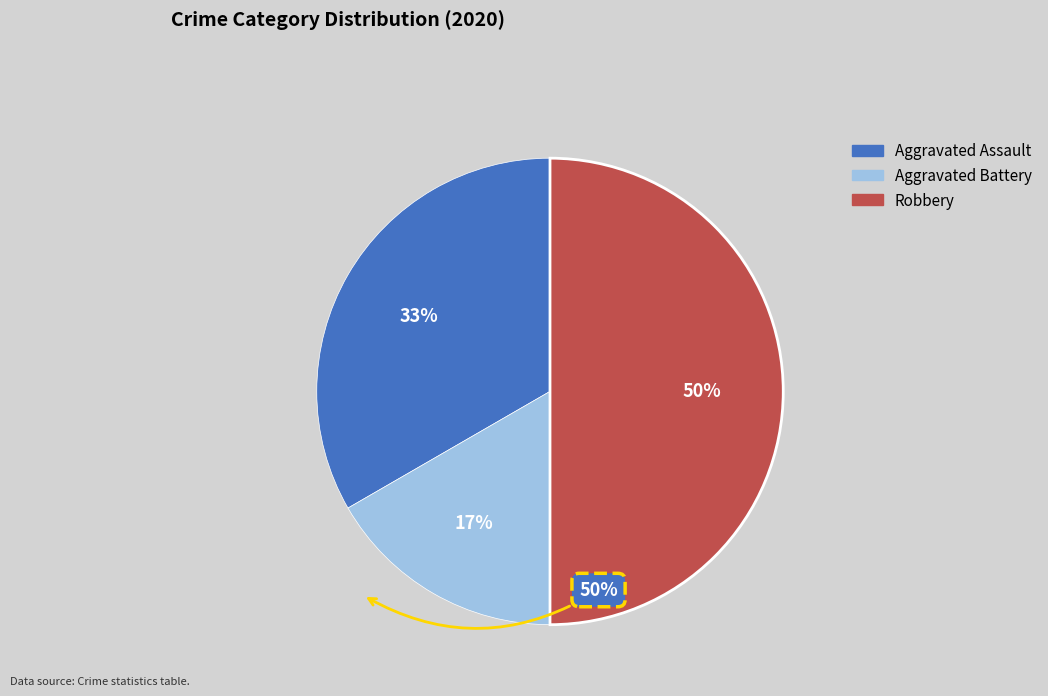

What is the smallest slice in the pie chart?

Aggravated Battery